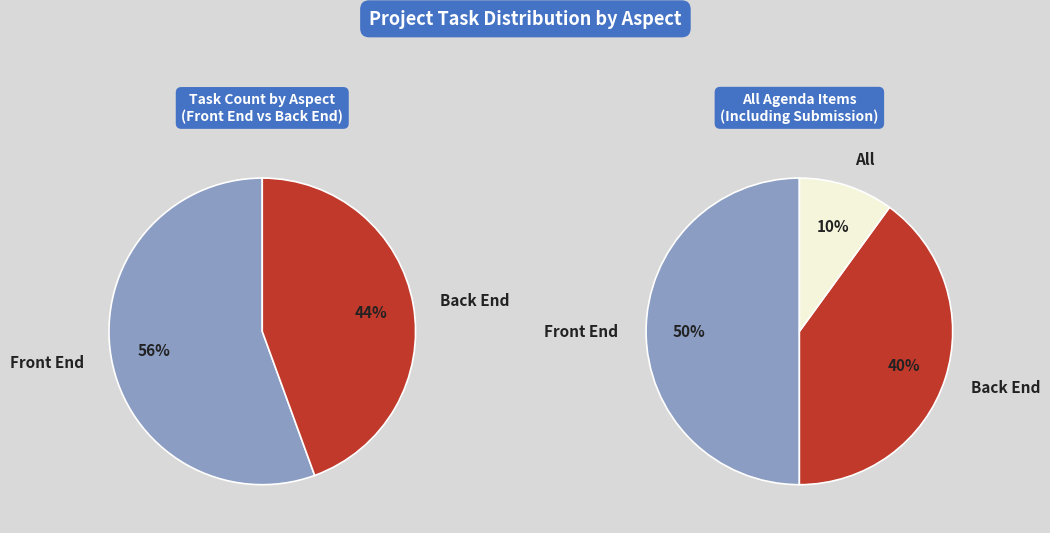

Between Front End and Back End, which is larger?

Front End